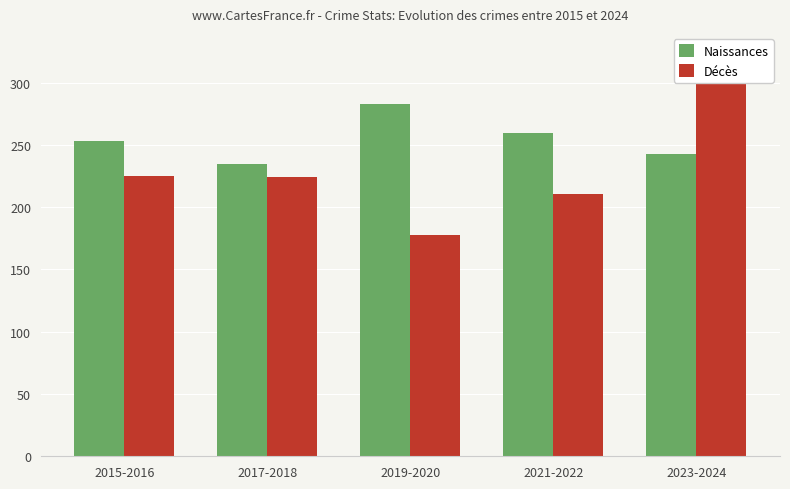

What is the sum of all Décès values?

1155